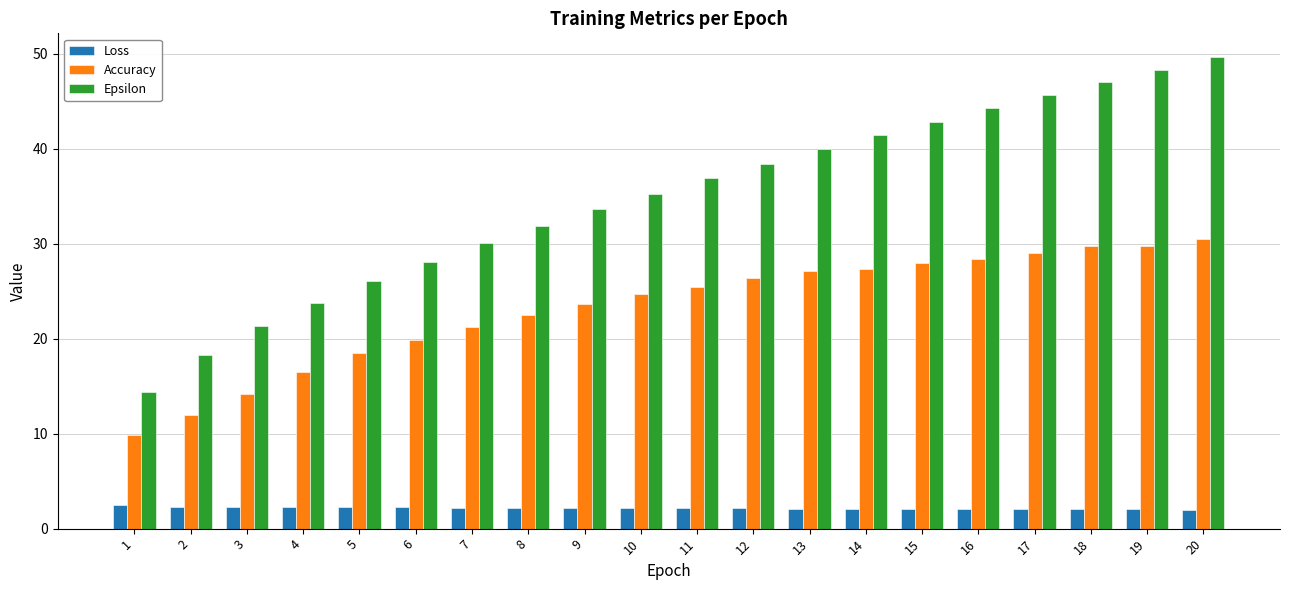

The Epsilon series shows 36.9 at 11. True or false?

True